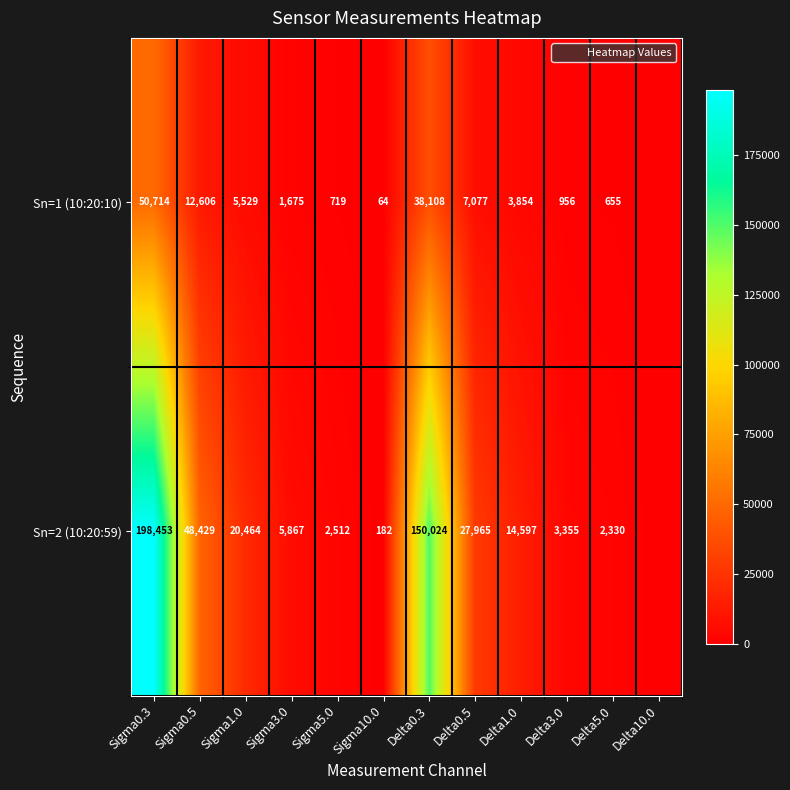

Rank the series by their average value, from highest to lowest.

Sn=2 (10:20:59), Sn=1 (10:20:10)